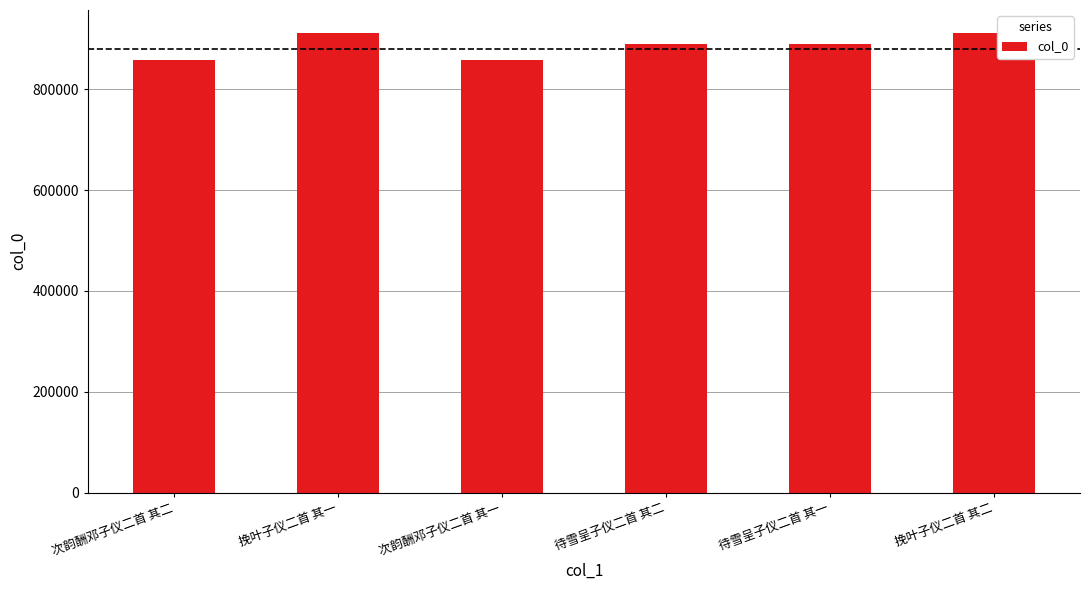

What is the ratio of the value at 待雪呈子仪二首 其二 to the value at 挽叶子仪二首 其二?

1.0